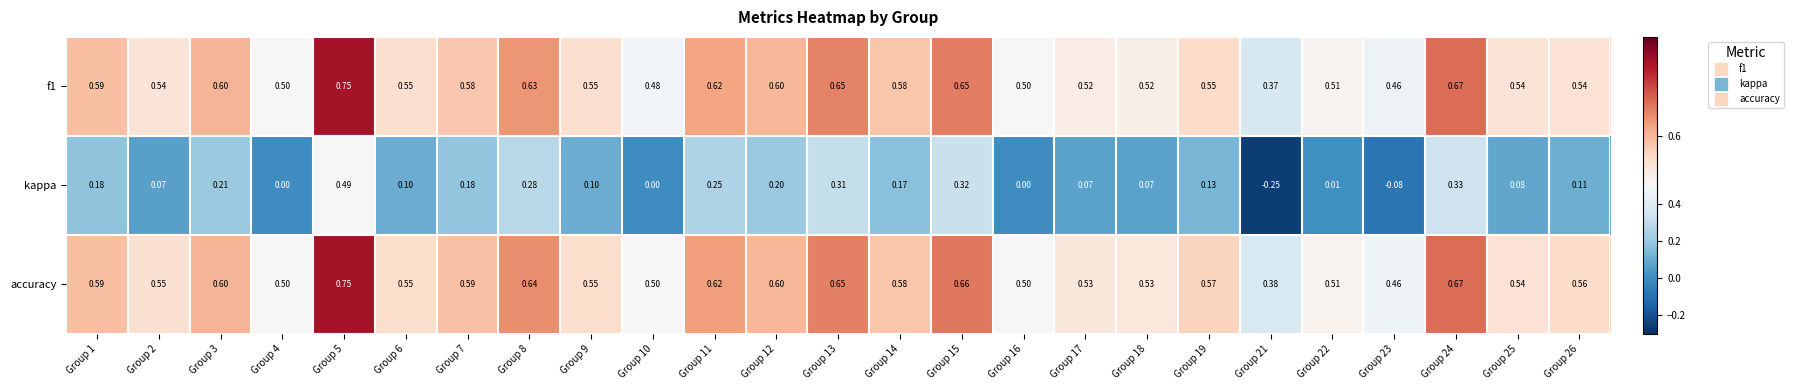

Count the number of categories in the chart.

25